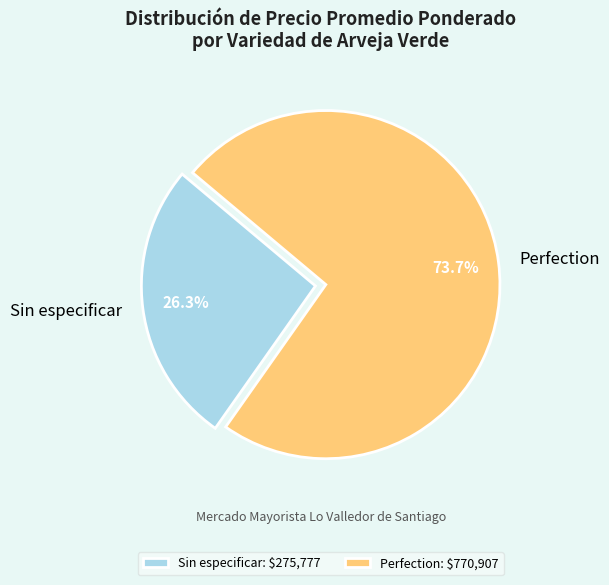

What percentage is NOT represented by Perfection?

26.3%